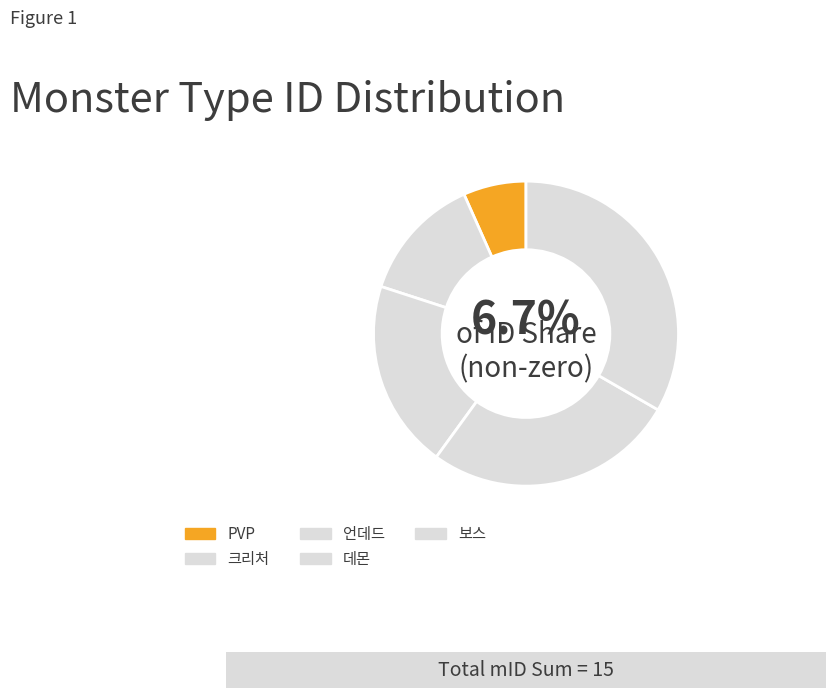

What is the change in value from PVP to 크리처?

+1